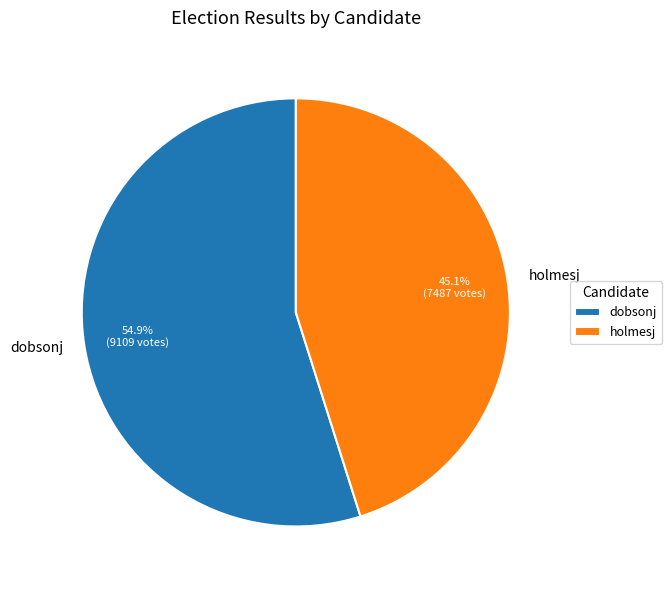

Count the number of slices in the pie.

2